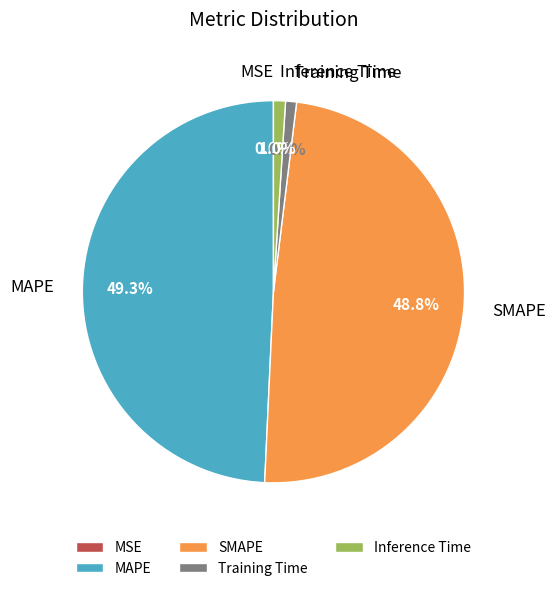

What percentage is NOT represented by Training Time?

99.1%